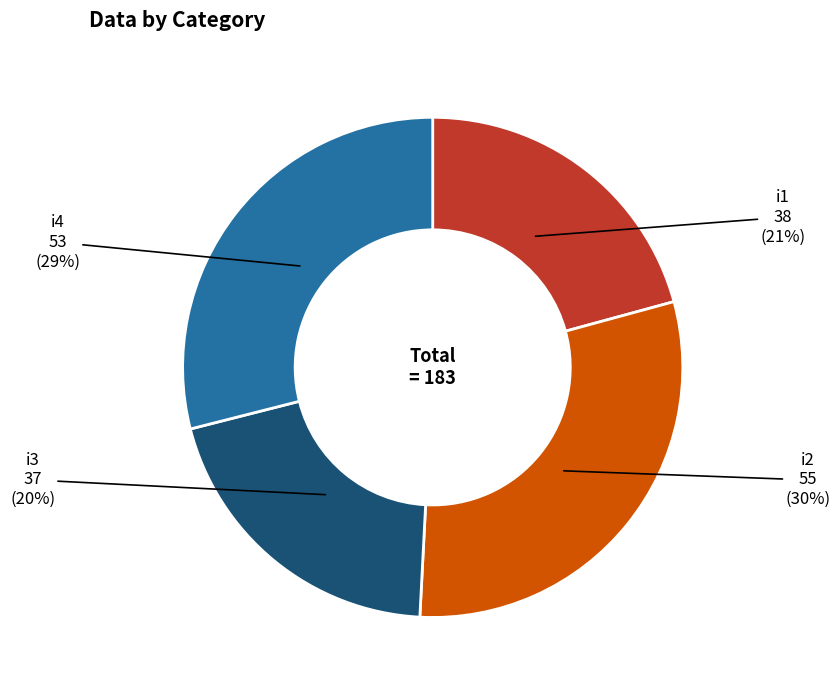

Between i2 and i4, which is larger?

i2